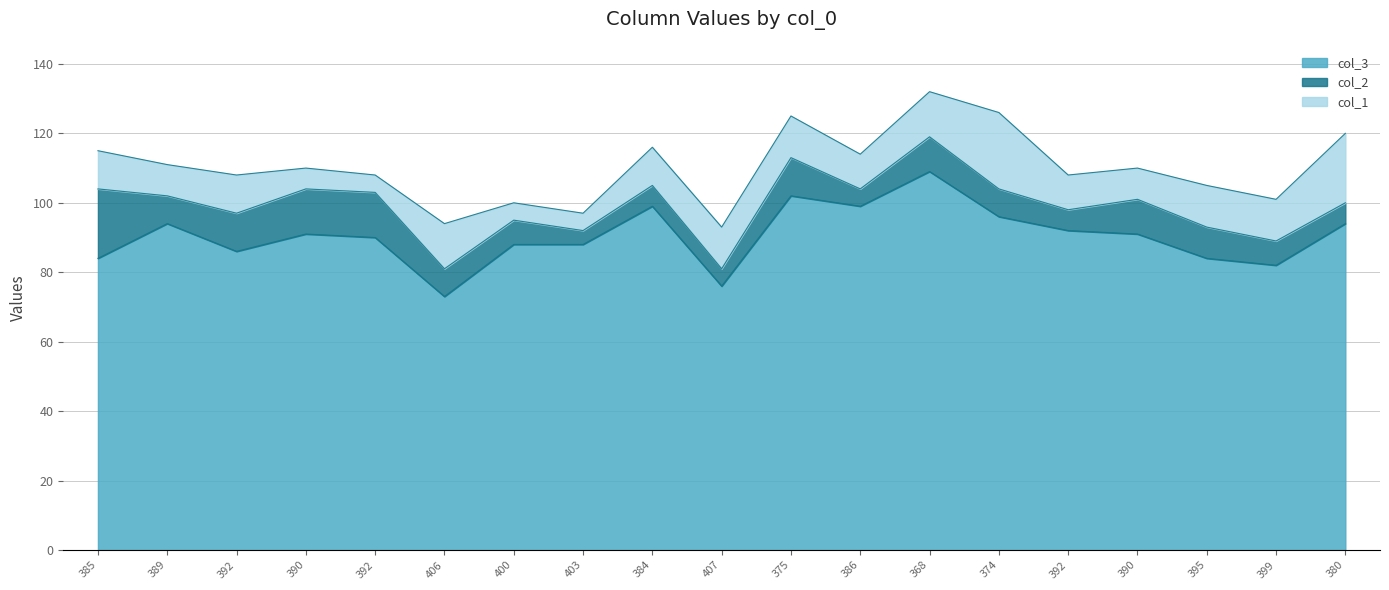

True or false: col_2 has a value of 6 at 403.

False